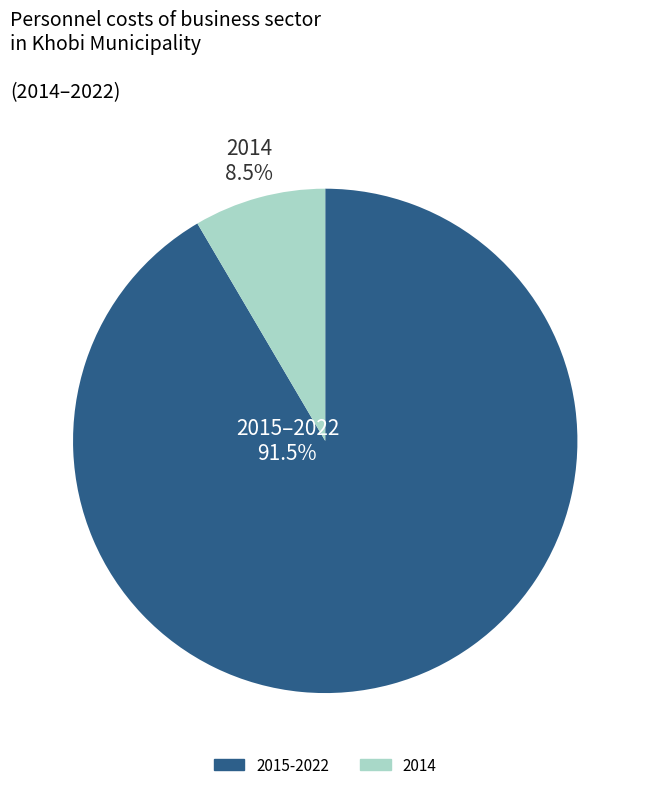

Does any single category account for the majority?

Yes